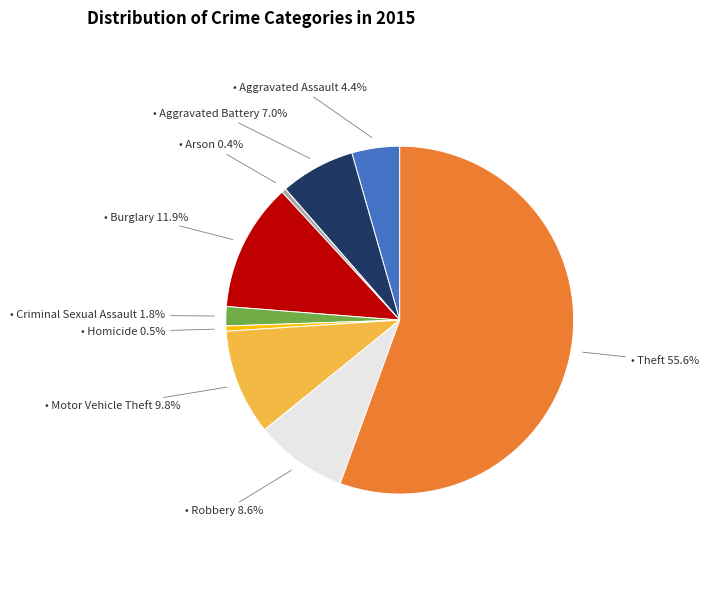

Is there a majority slice in this chart?

Yes